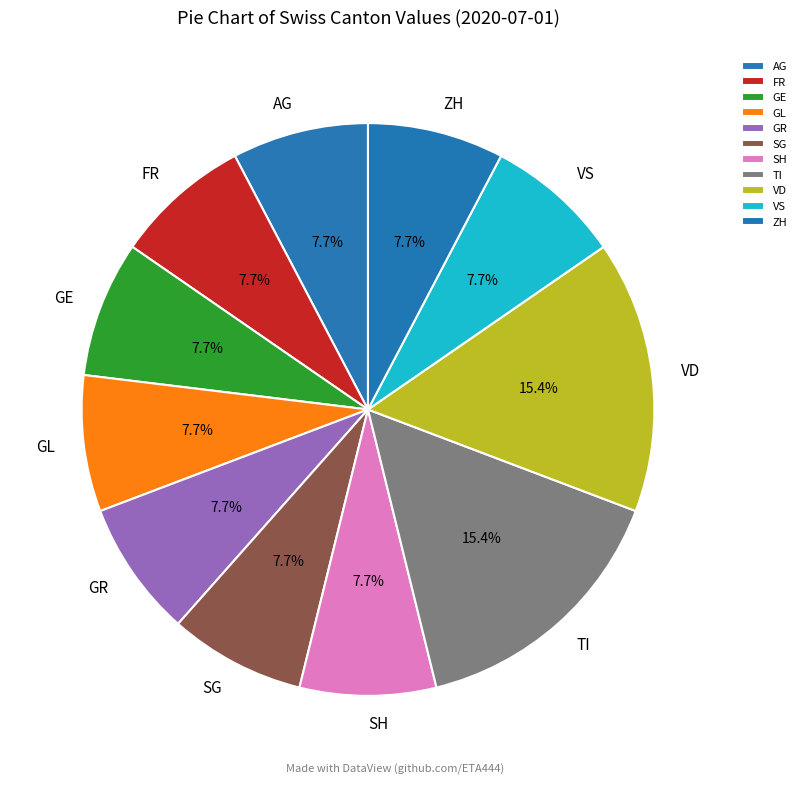

To the nearest percent, what is the average slice percentage?

9%